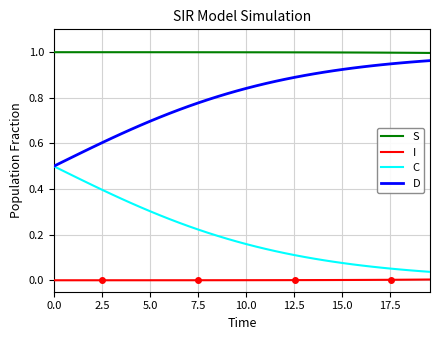

Which series has the largest total across all categories?

S